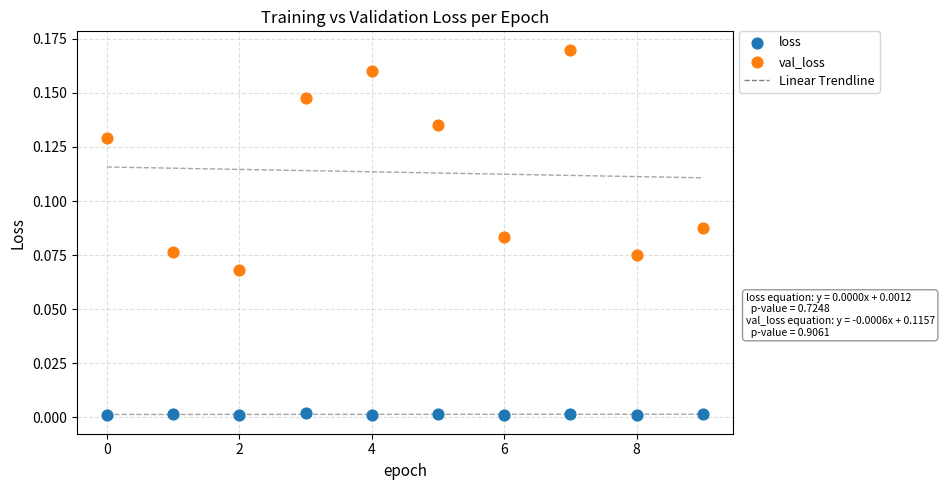

Which series contains the lowest Y value?

loss